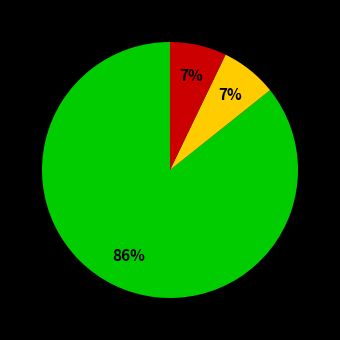

To the nearest percent, what is the average slice percentage?

33%